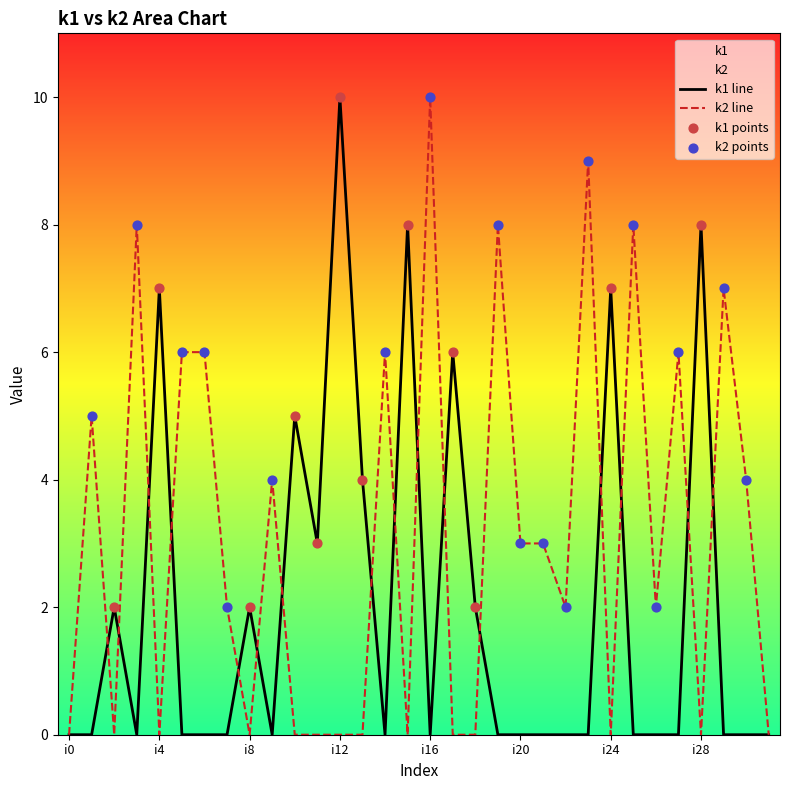

What is the total value across all series at i12?

10